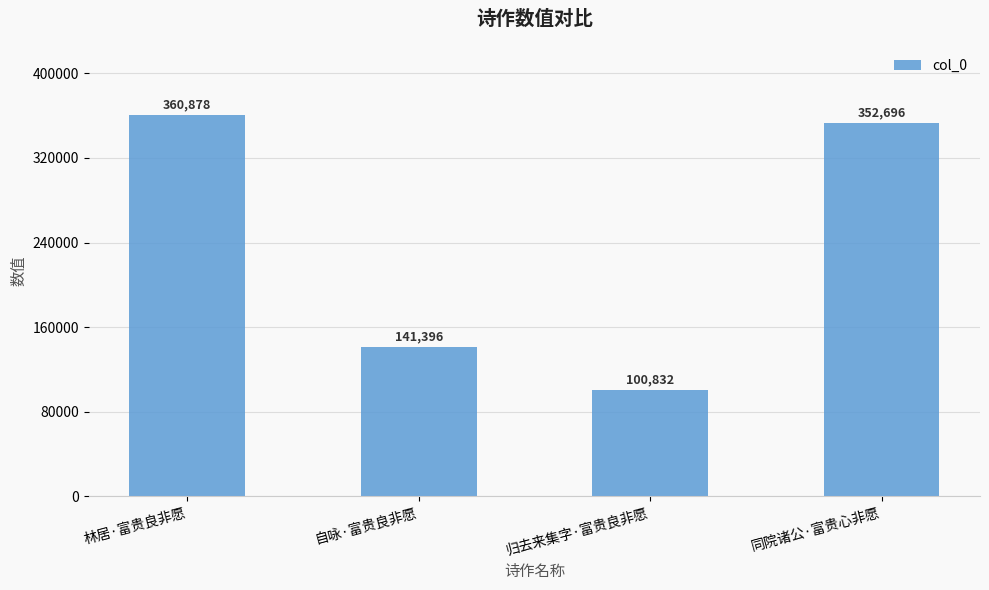

How many data points are less than 352696?

2